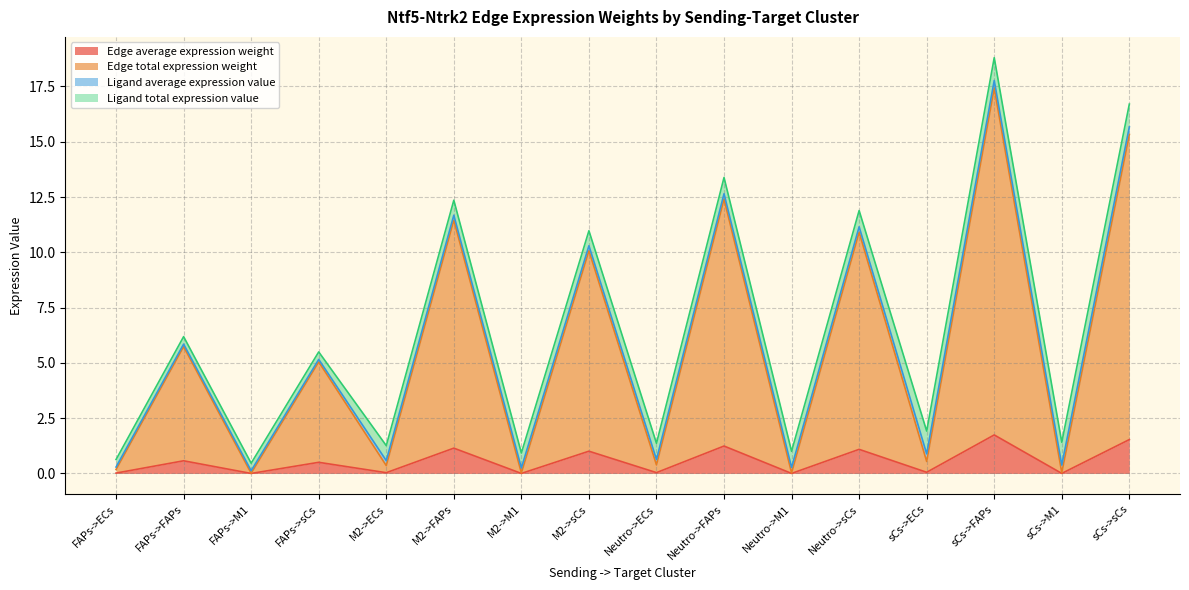

At which category is the sum across all series the highest?

sCs->FAPs